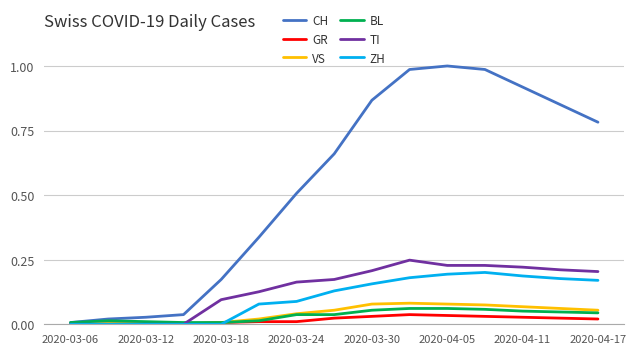

Which series has the largest range (max minus min)?

CH